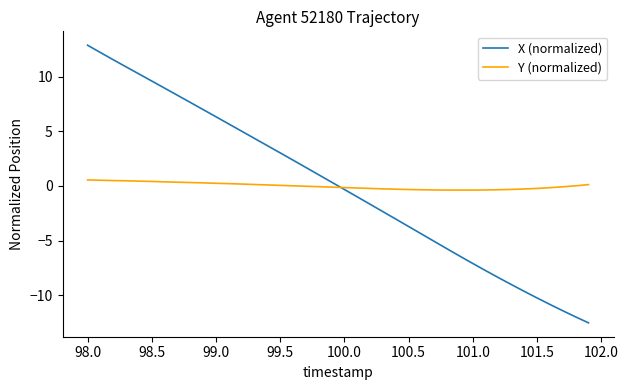

Which series has the widest spread of values?

X (normalized)